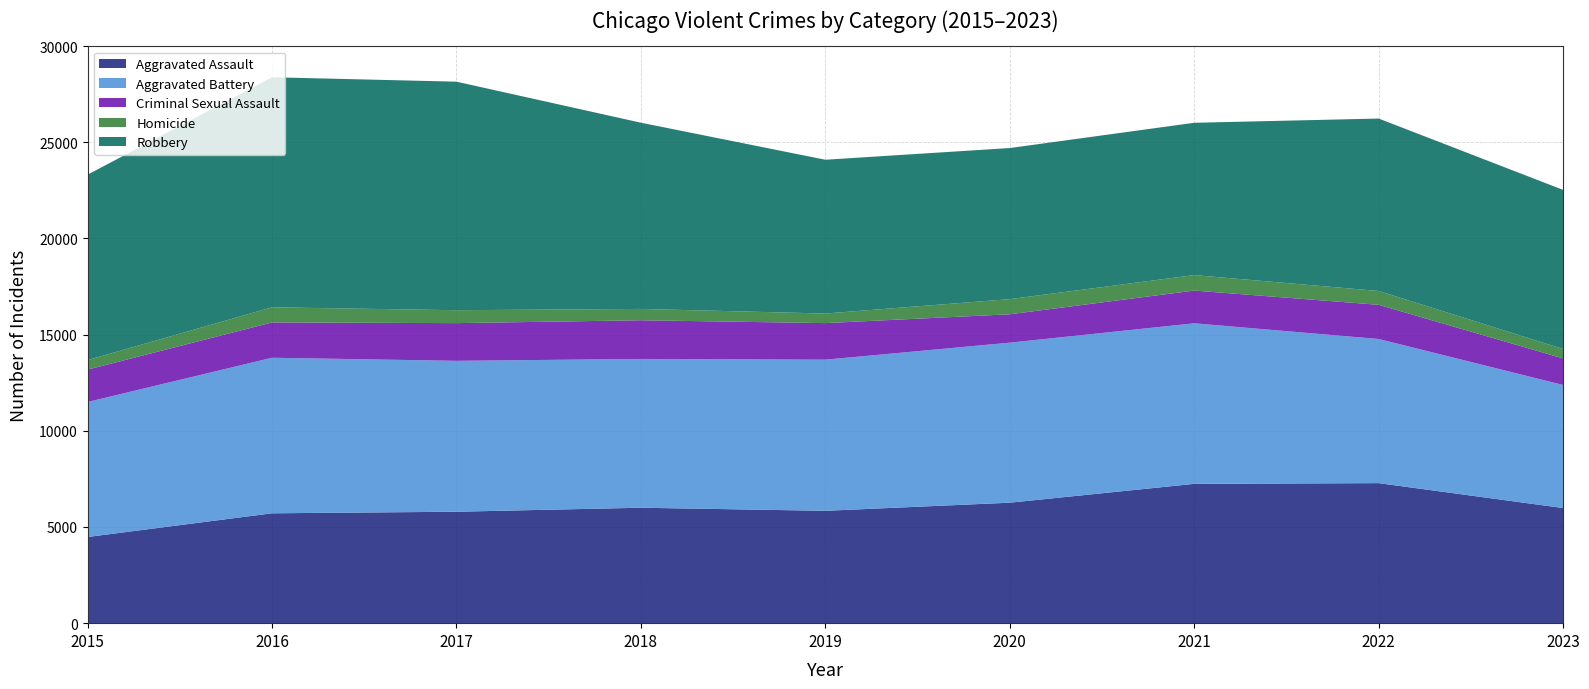

Reading right to left, list all the values displayed in this chart.

Aggravated Assault: 5985	7280	7242	6263	5841	6001	5793	5712	4480
Aggravated Battery: 6398	7493	8347	8320	7857	7735	7845	8086	7018
Criminal Sexual Assault: 1380	1777	1702	1475	1901	2011	1960	1836	1683
Homicide: 490	719	804	787	498	589	672	786	496
Robbery: 8271	8964	7918	7855	7995	9681	11880	11960	9638